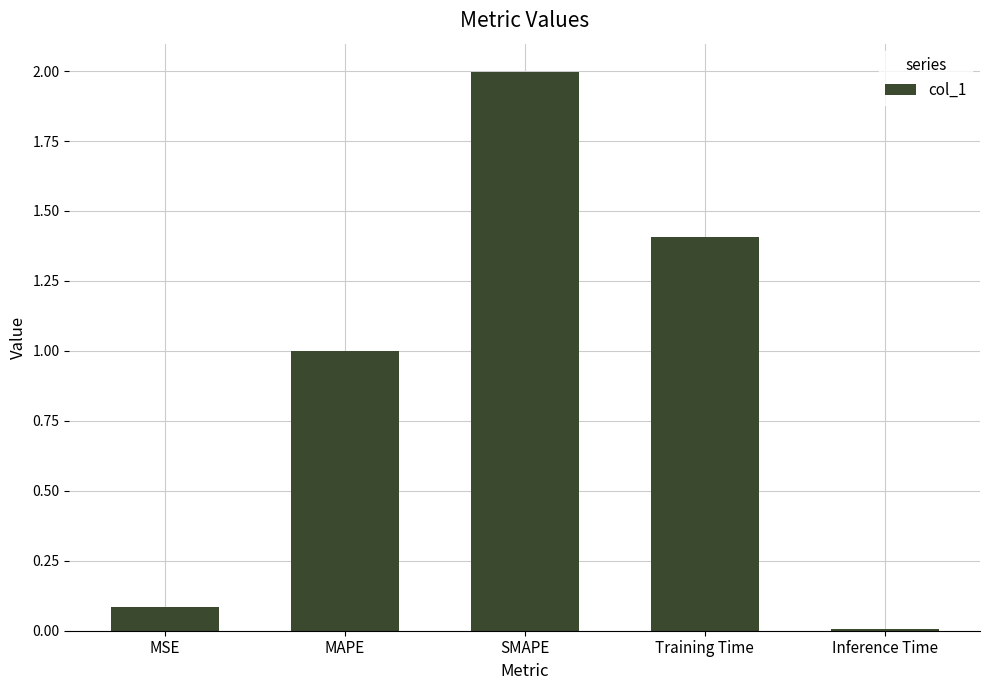

How many bars are there in total?

5